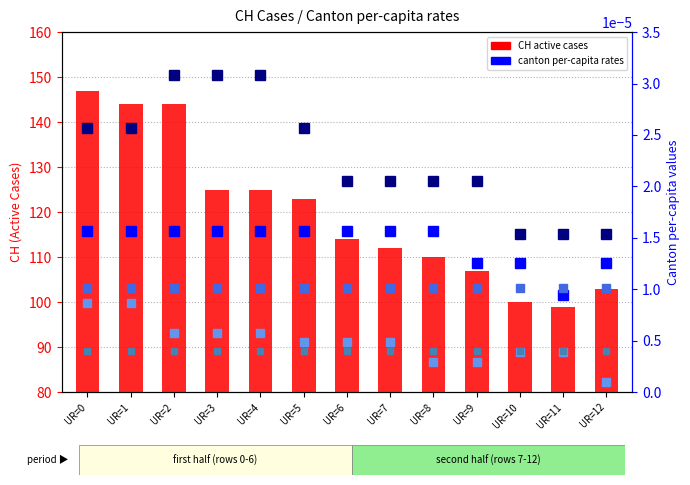

True or false: BS_pc has a value of 0.0 at UR=3.

False